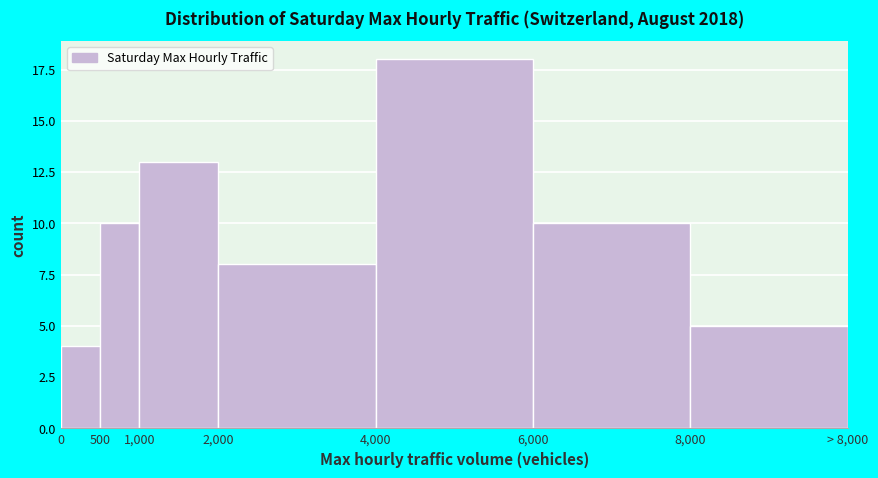

Reading right to left, what are all the values shown in this chart?

8,000=5	6,000=10	4,000=18	2,000=8	1,000=13	500=10	0=4